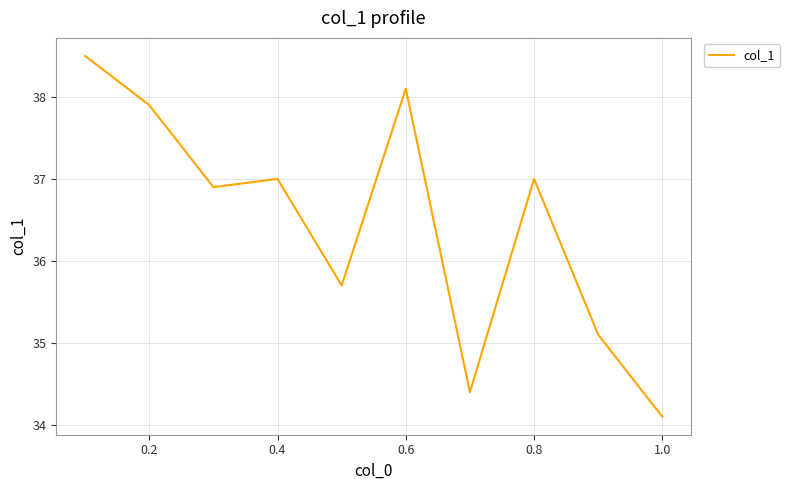

What is the maximum value shown in the chart?

38.5